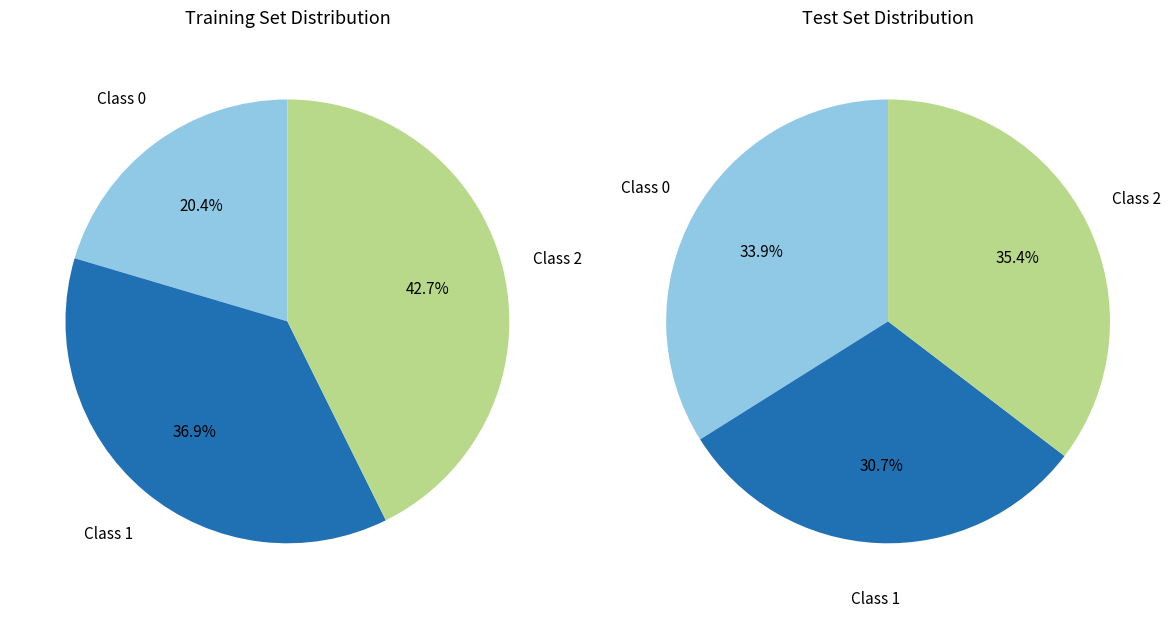

Is it true that 5 is 12% of the pie?

True